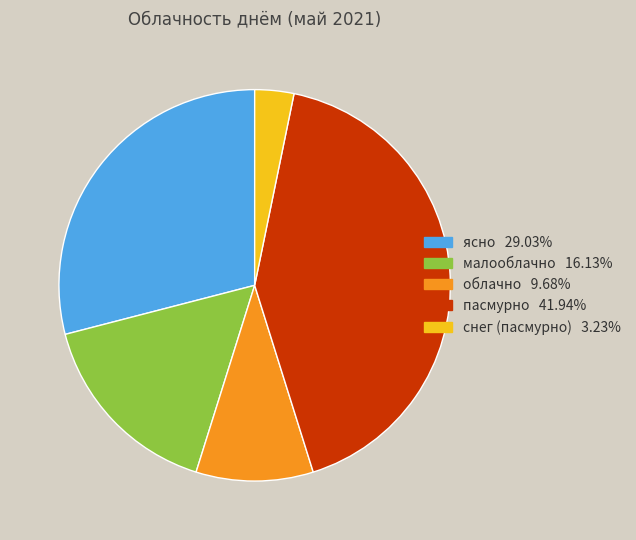

Count the number of slices in the pie.

5